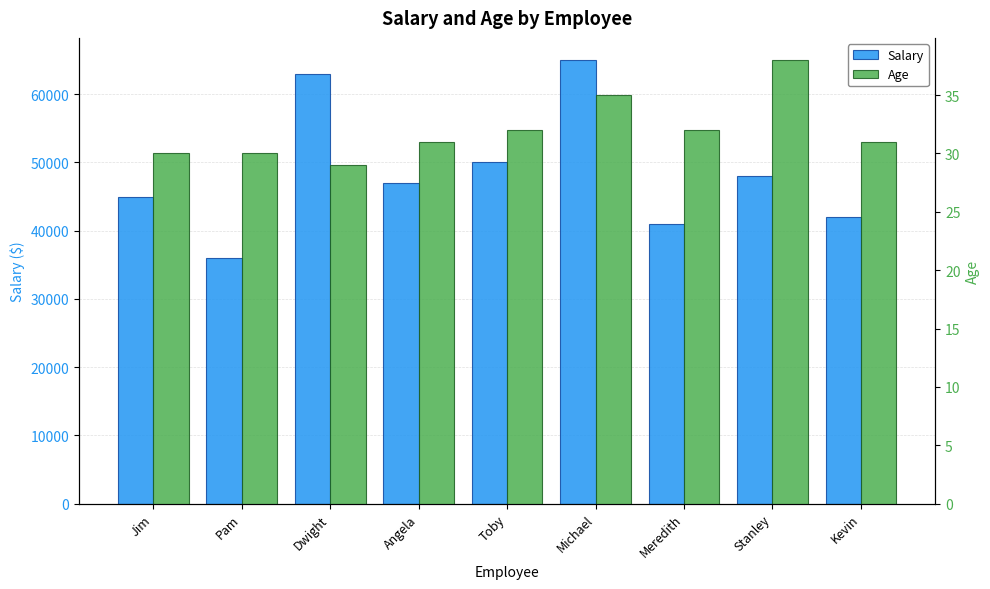

How many distinct data groups are displayed?

2